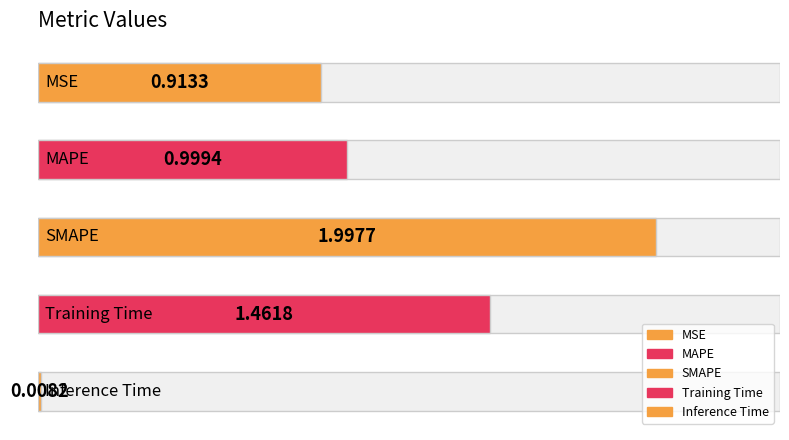

What is the greatest value displayed?

2.0